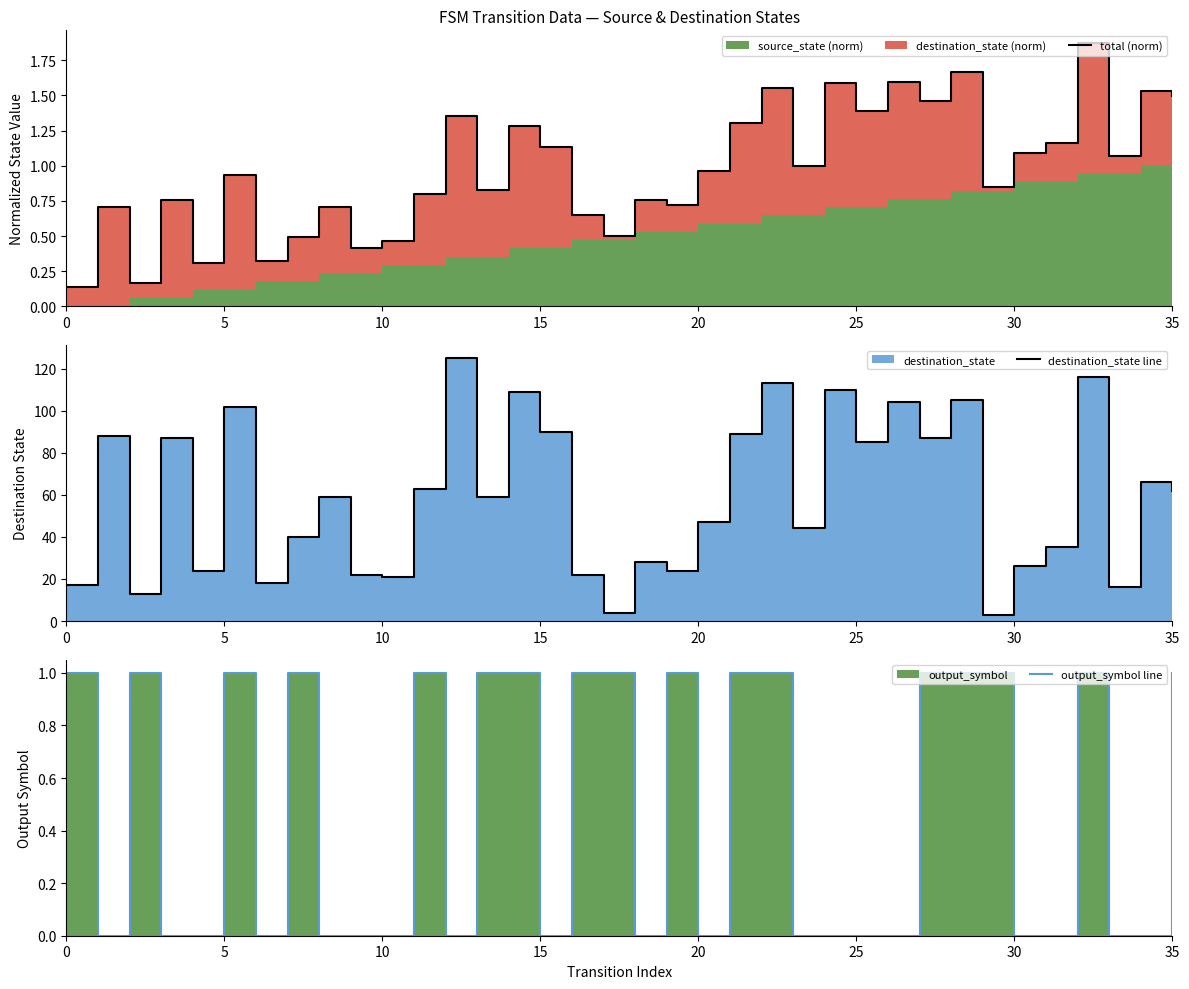

True or false: output_symbol line and destination_state line cross at least once.

False